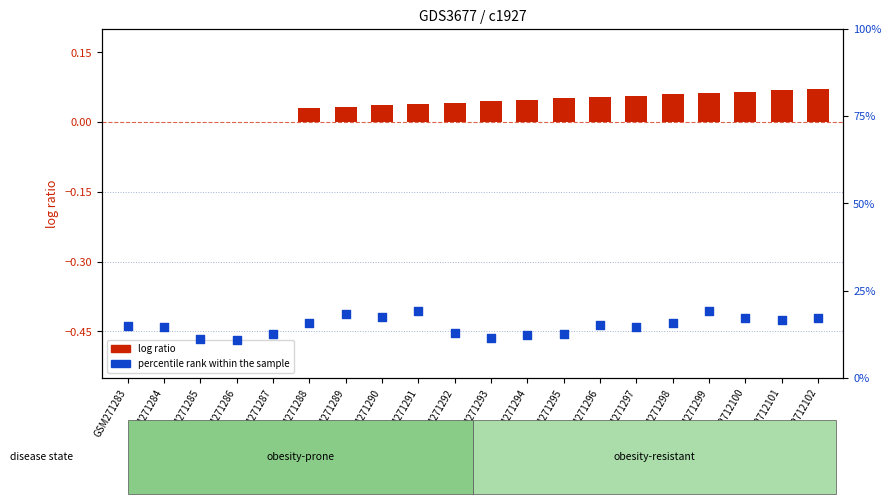

Which series has the largest total across all categories?

percentile rank within the sample